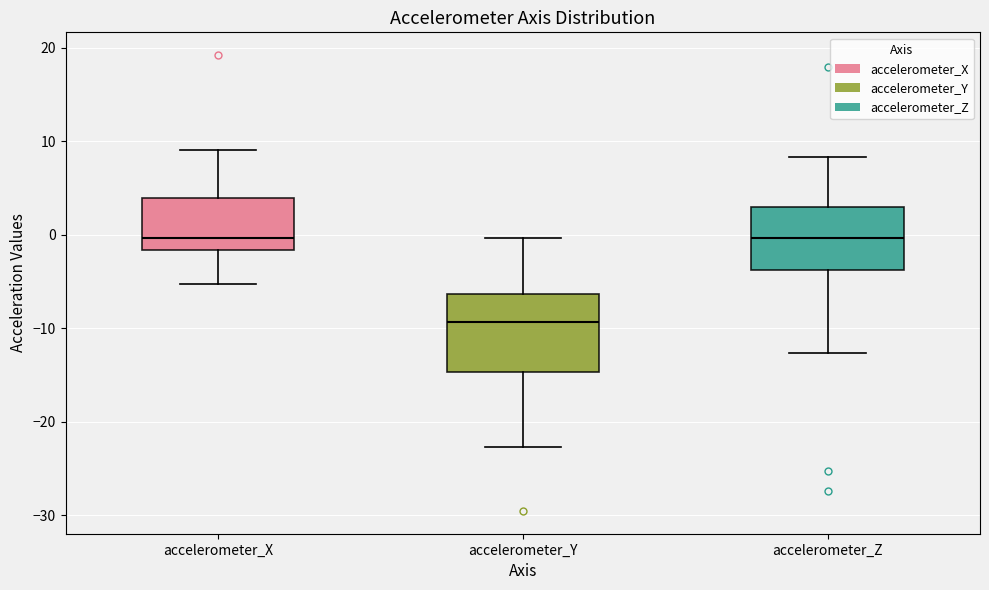

Comparing the boxes themselves (not the whiskers), which one is the tallest?

accelerometer_Y